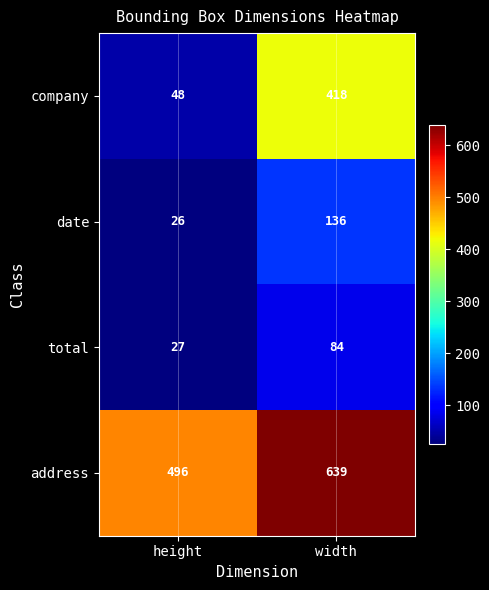

What is the sum of all date values?

162